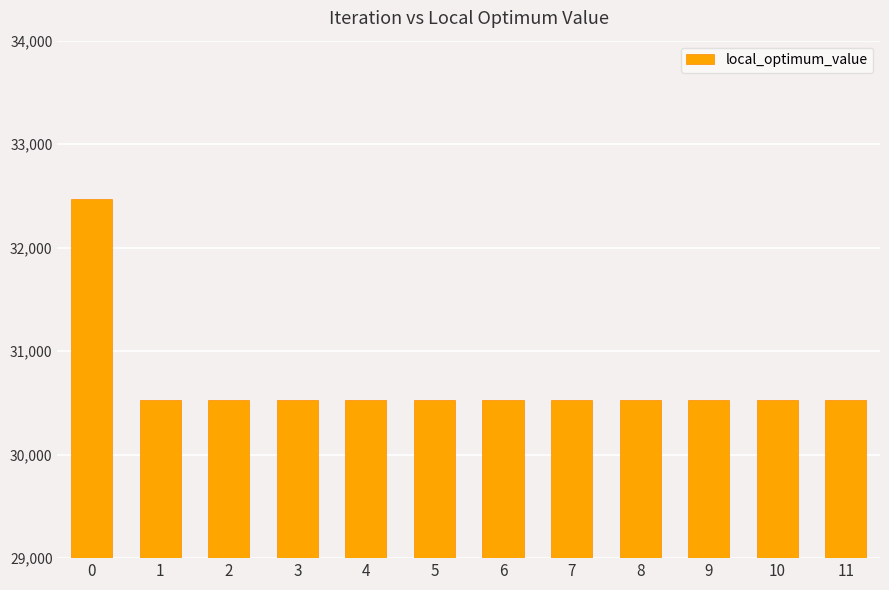

Reading left to right, list all the values displayed in this chart.

0=32474	1=30528	2=30528	3=30528	4=30528	5=30528	6=30528	7=30528	8=30528	9=30528	10=30528	11=30528